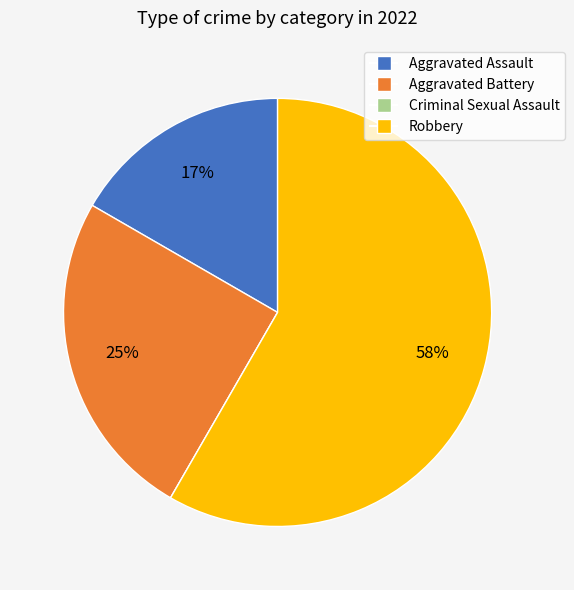

Which category has the biggest portion of the pie?

Robbery